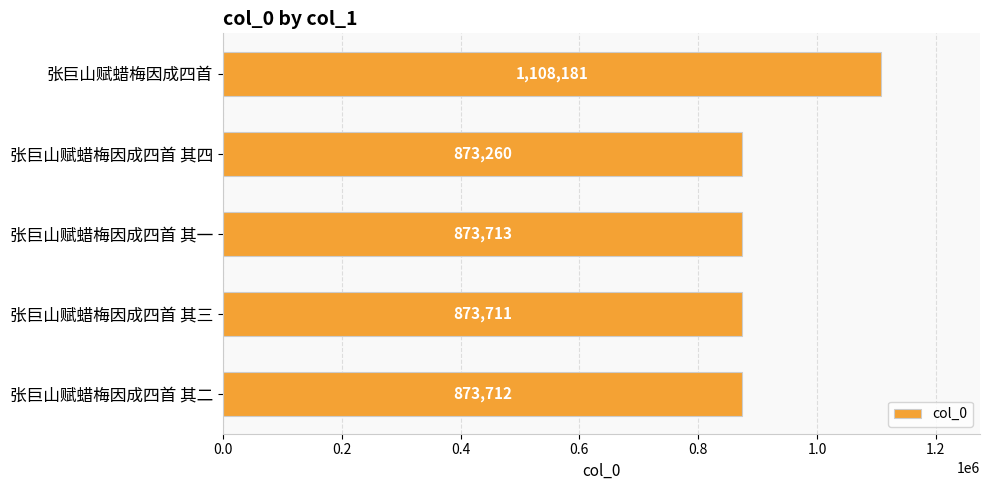

What is the difference between the values at 张巨山赋蜡梅因成四首 其四 and 张巨山赋蜡梅因成四首 其二?

452